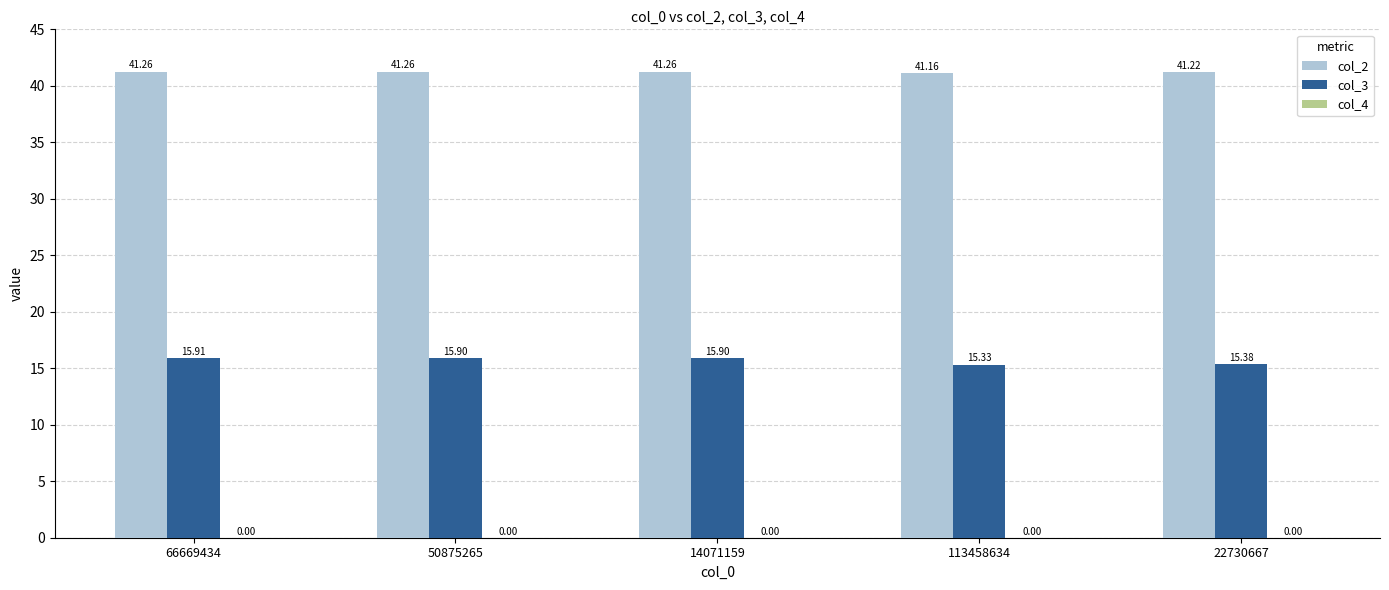

At which category is the sum across all series the highest?

66669434